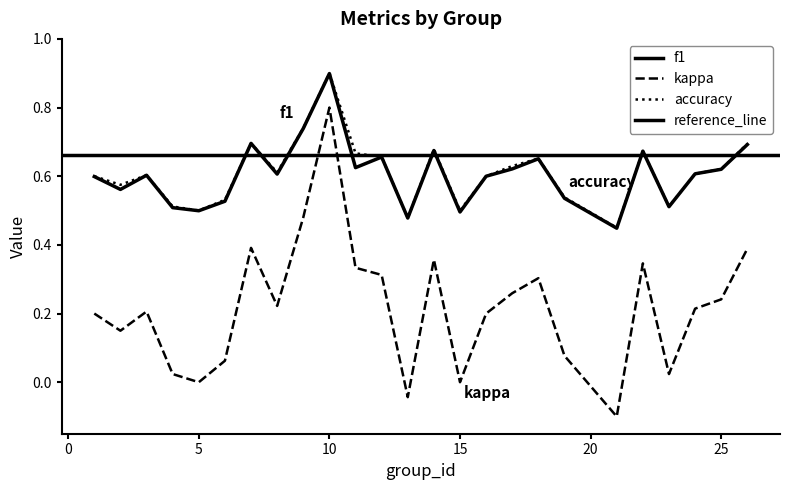

What is the sum of the f1 values at 21 and 1?

1.0